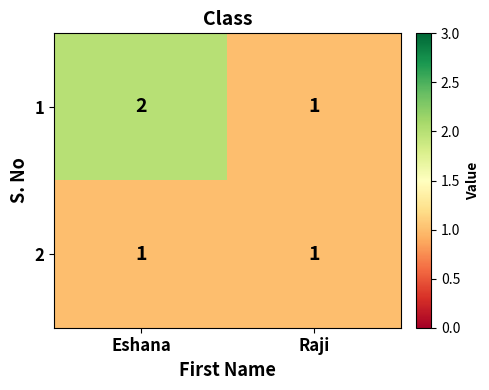

What is the sum of the 1 values at Raji and Eshana?

3